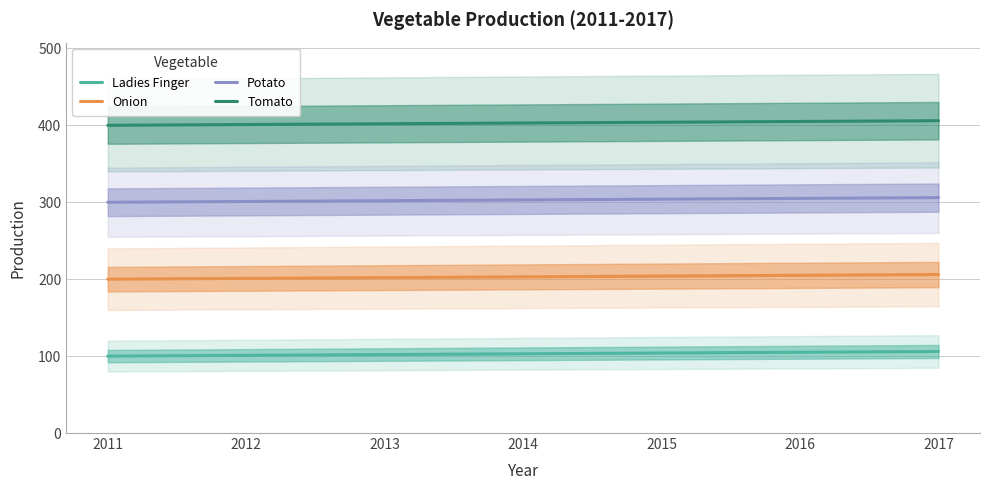

Reading left to right, extract all data points from this chart.

Ladies Finger: 100	101	102	103	104	105	106
Onion: 200	201	202	203	204	205	206
Potato: 300	301	302	303	304	305	306
Tomato: 400	401	402	403	404	405	406